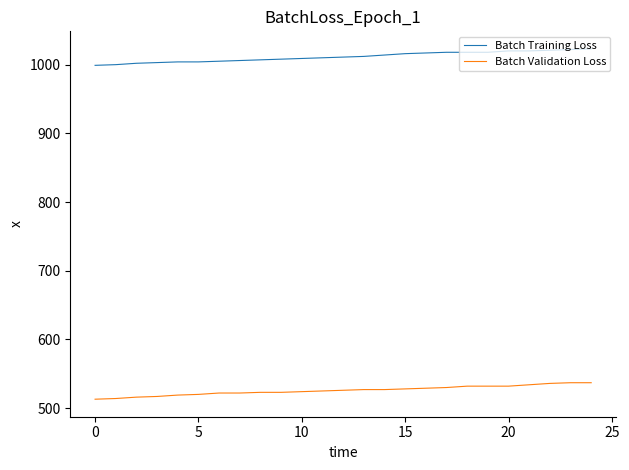

Which series has the largest total across all categories?

Batch Training Loss